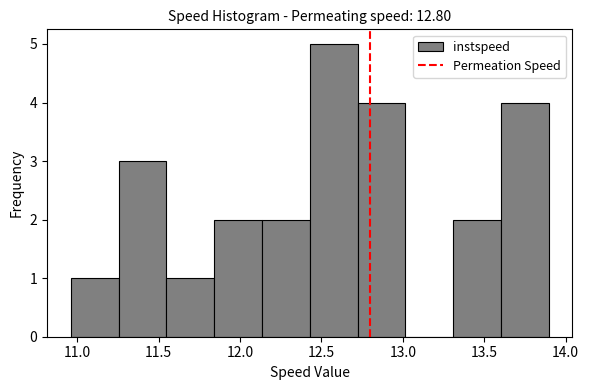

Over which range of the x-axis is the bar tallest?

12.45 to 12.70